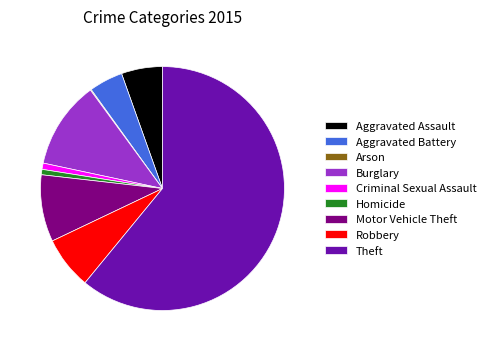

Do Aggravated Battery and Homicide together represent more than half of the pie?

No